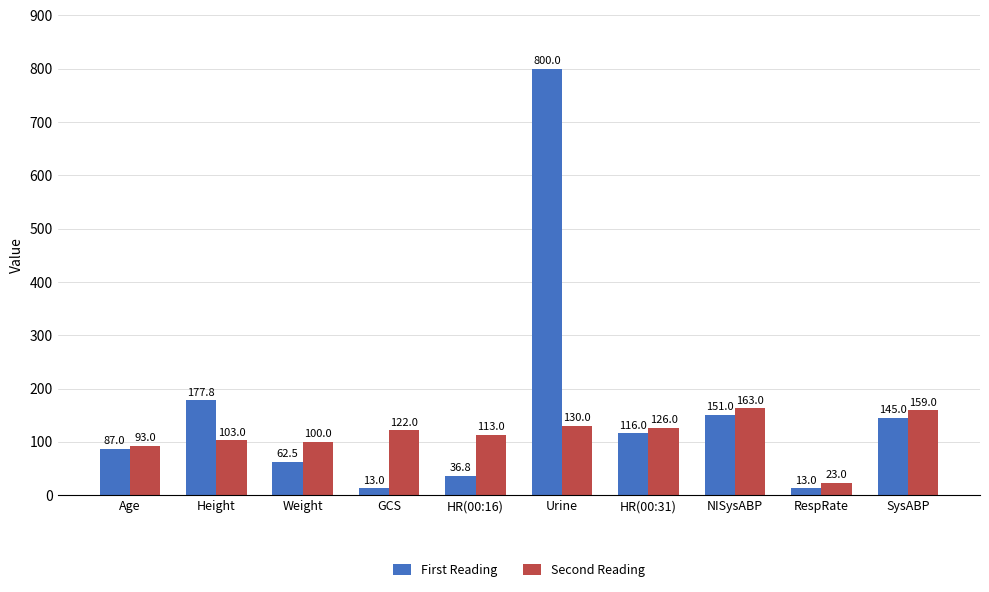

How many data points in Second Reading are less than 122?

5